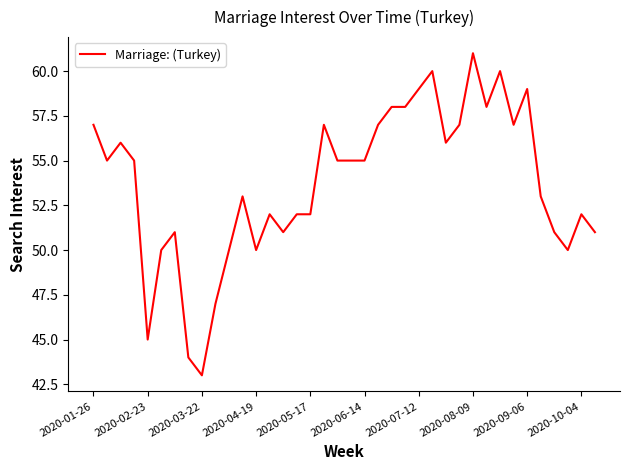

What is the difference between the maximum and minimum values?

18